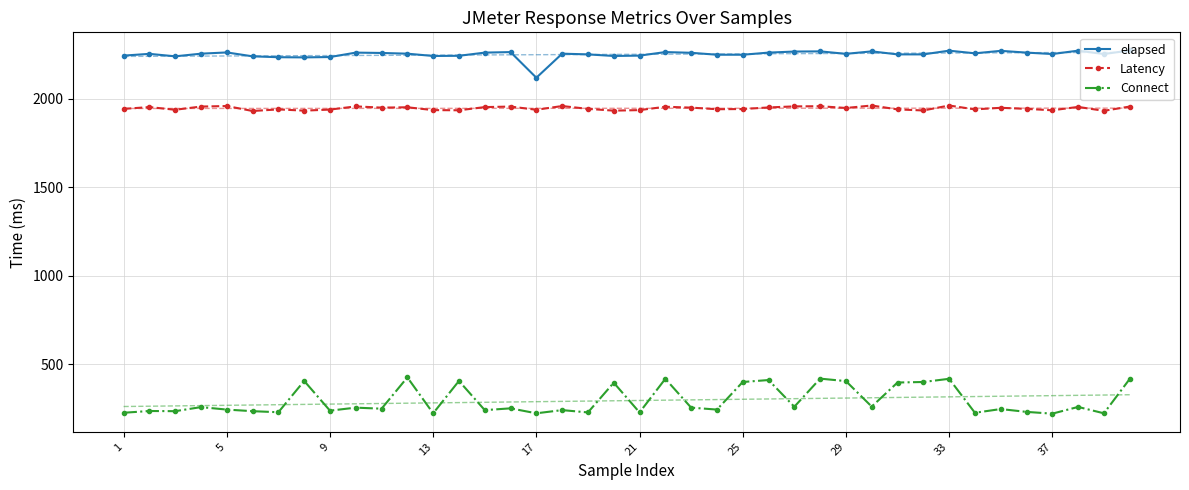

True or false: Connect and Latency intersect in this chart.

False